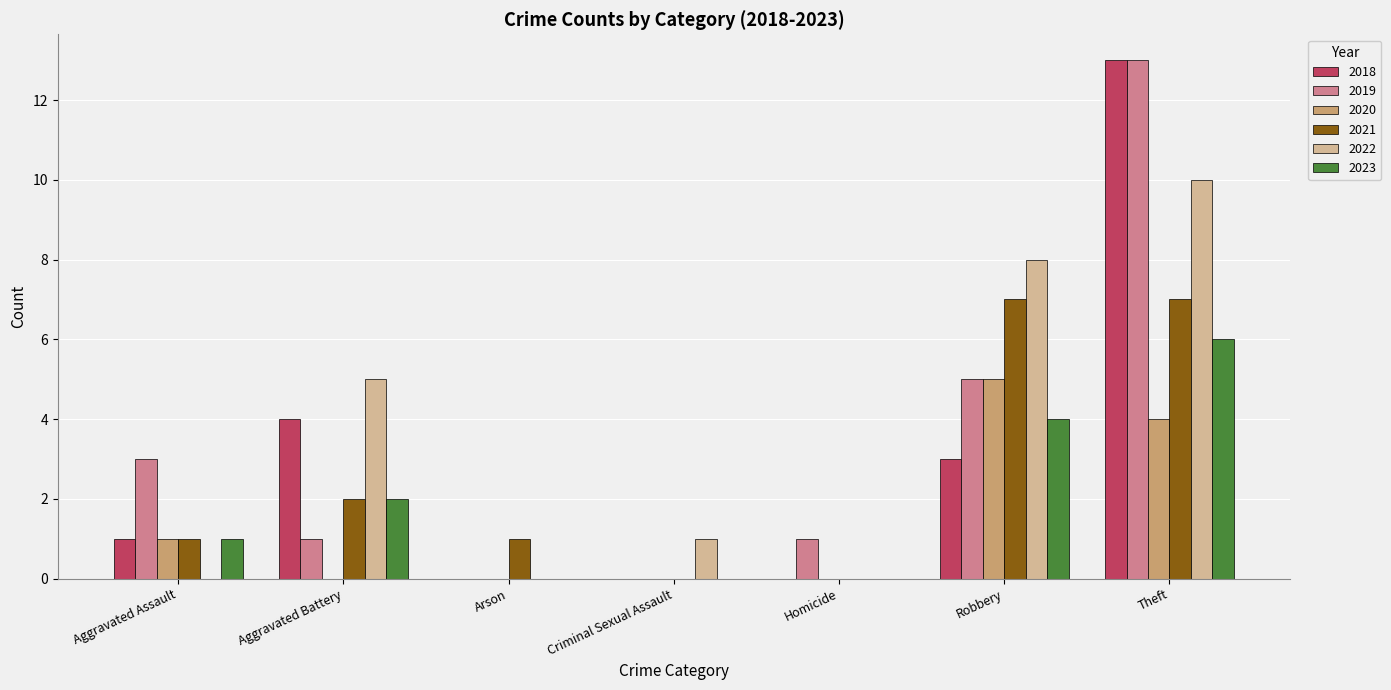

Which series changed the most between Aggravated Assault and Robbery?

2022